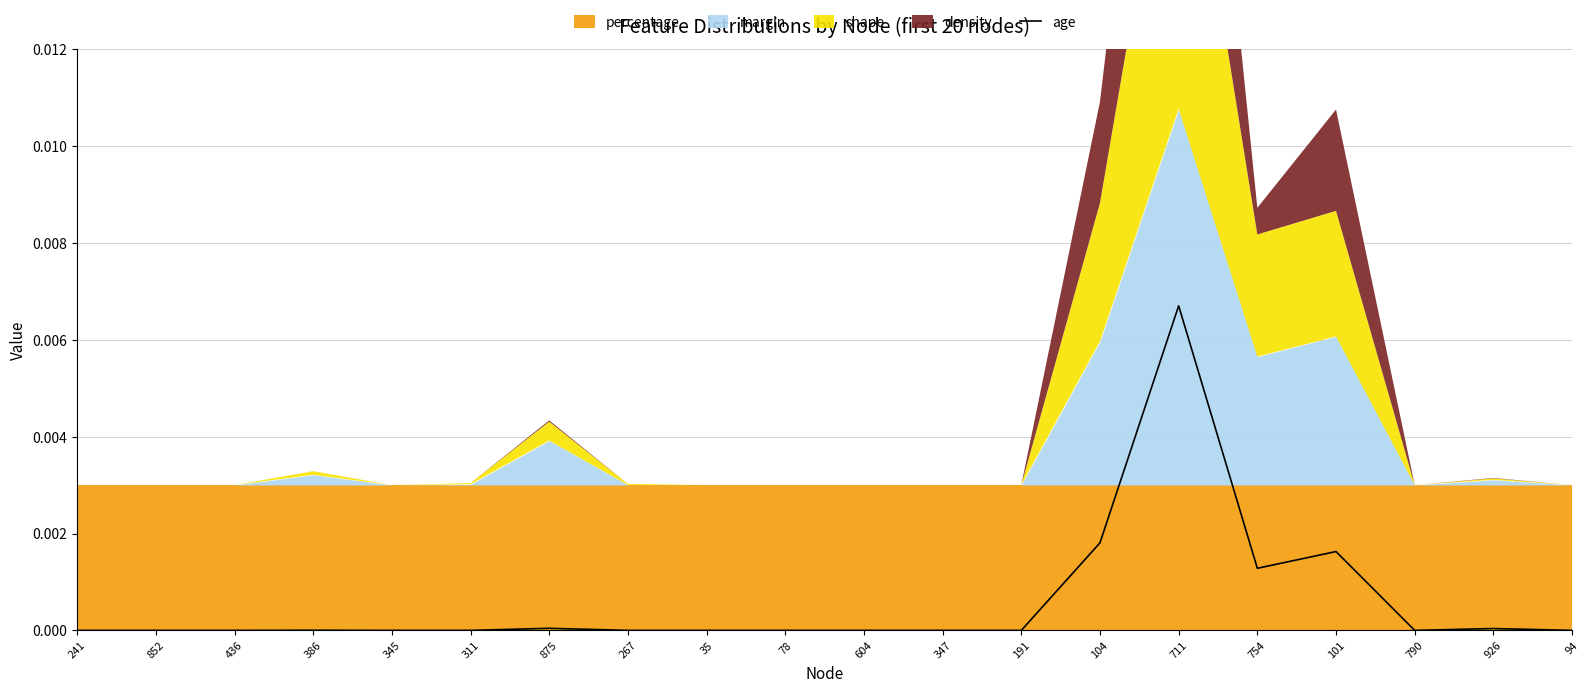

True or false: age has a value of 0.0 at 241.

True